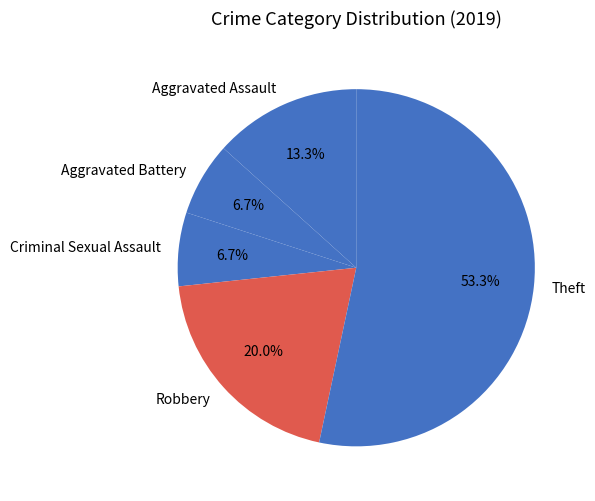

To the nearest percent, what is the difference between the Aggravated Assault and Aggravated Battery slice percentages?

7%